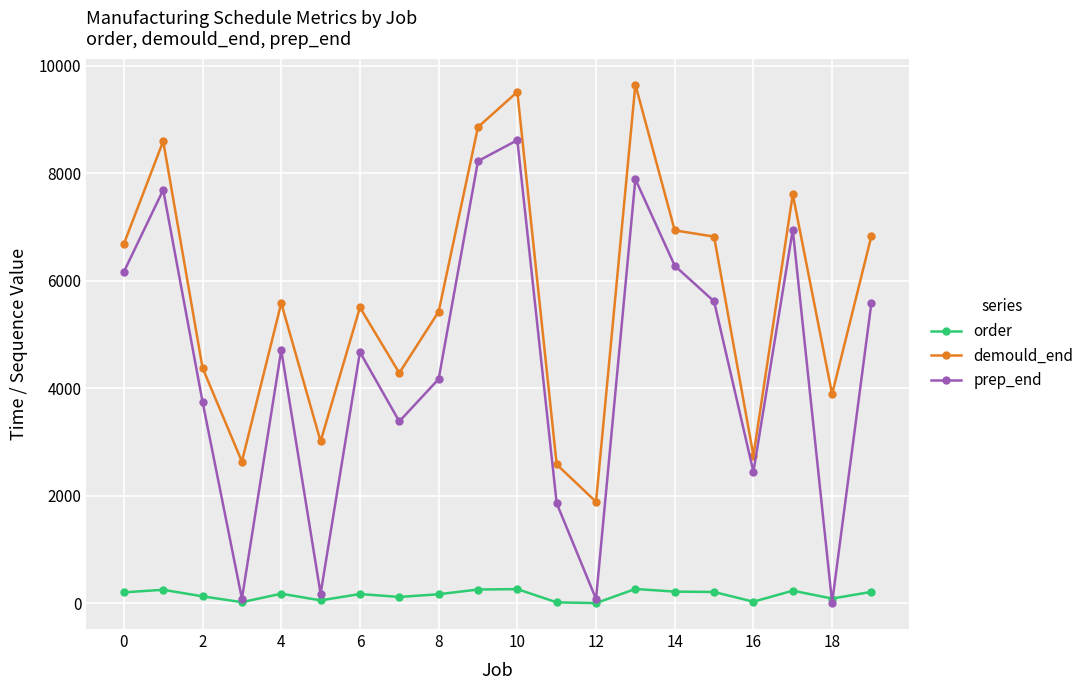

Rank the series by their average value, from highest to lowest.

demould_end, prep_end, order